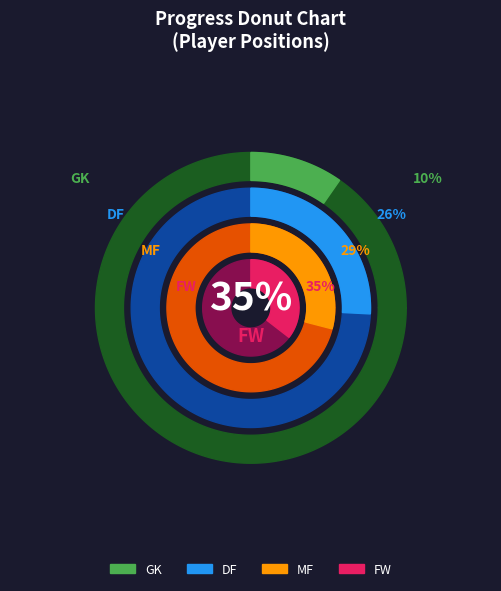

Count the number of slices in the pie.

4